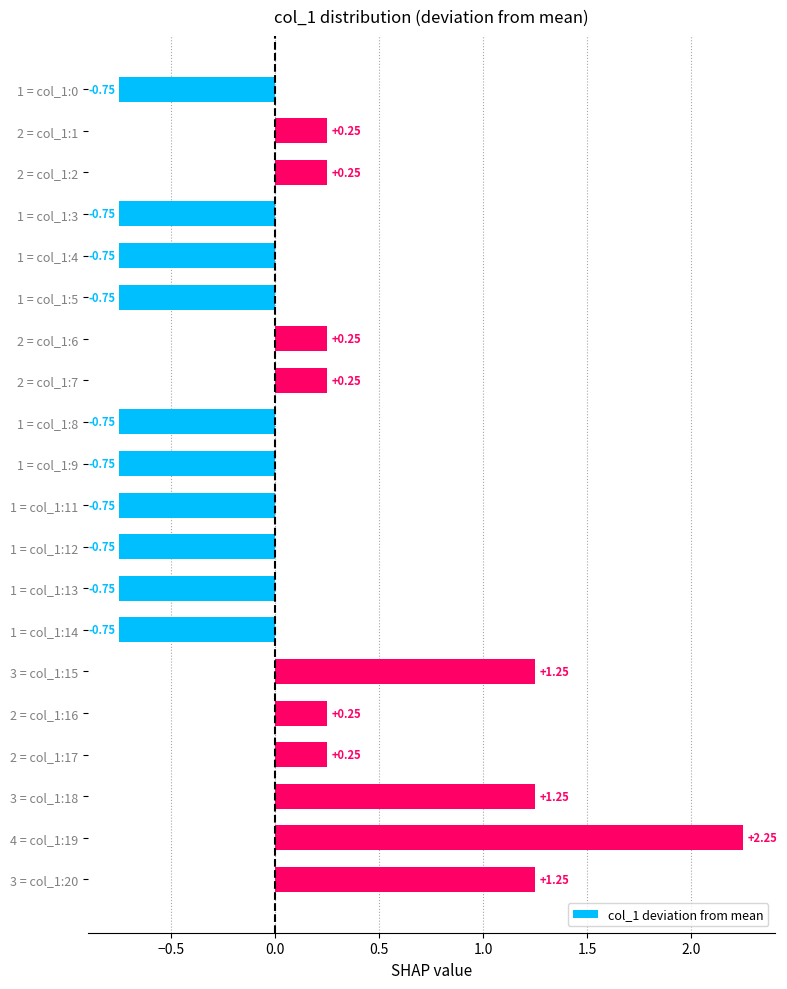

What is the change in value from 1 = col_1:4 to 2 = col_1:16?

+1.0